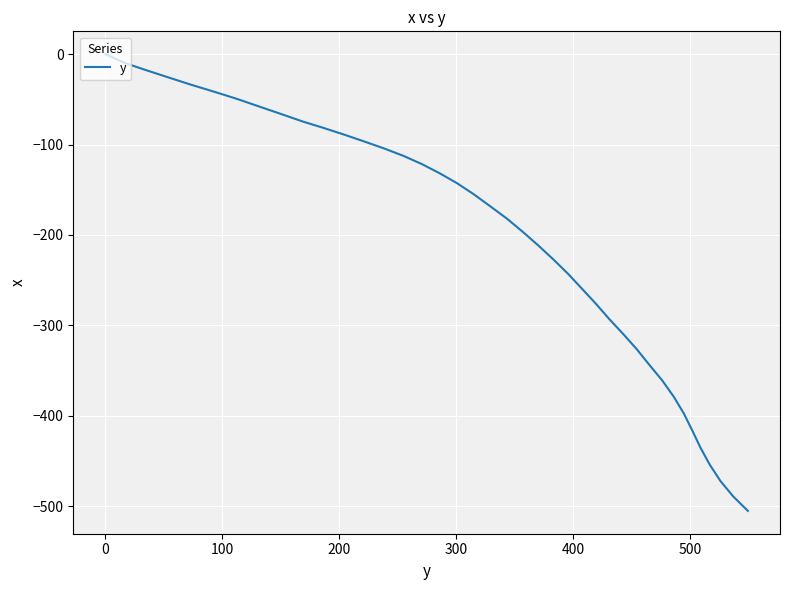

Count the number of categories in the chart.

40